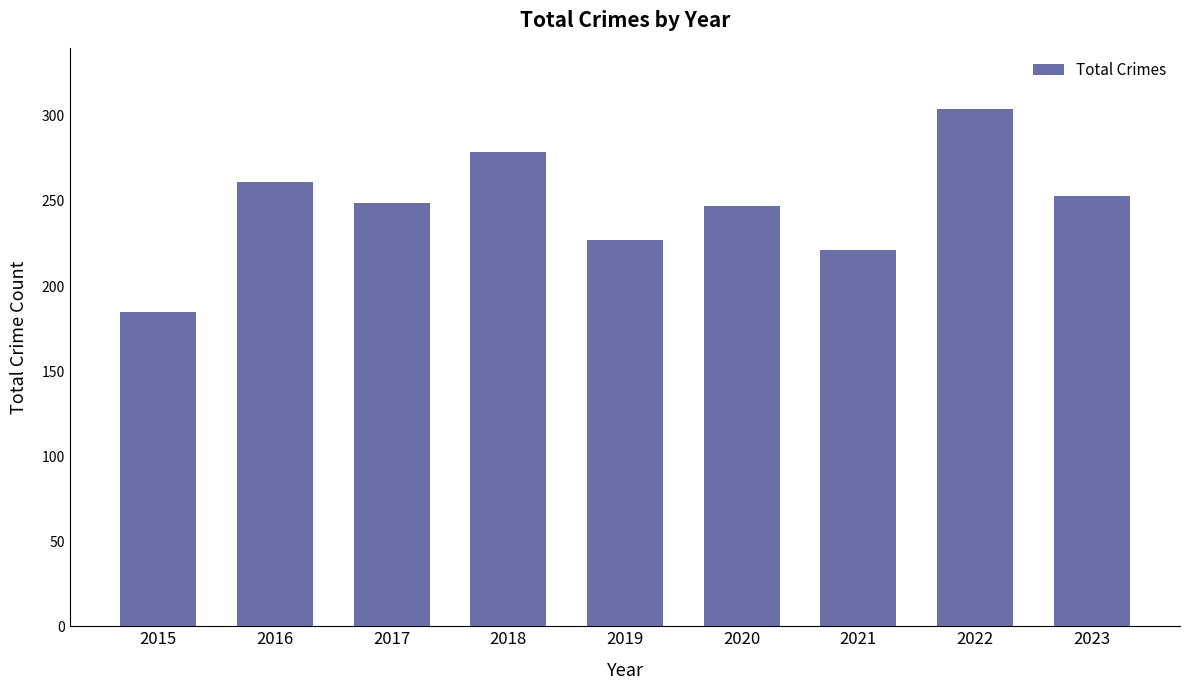

Approximately how many times larger is the value at 2023 compared to 2019?

1.1